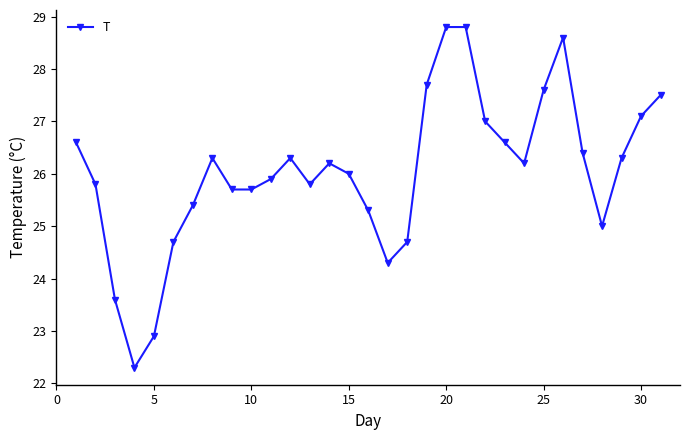

What is the sum of all values?

807.1